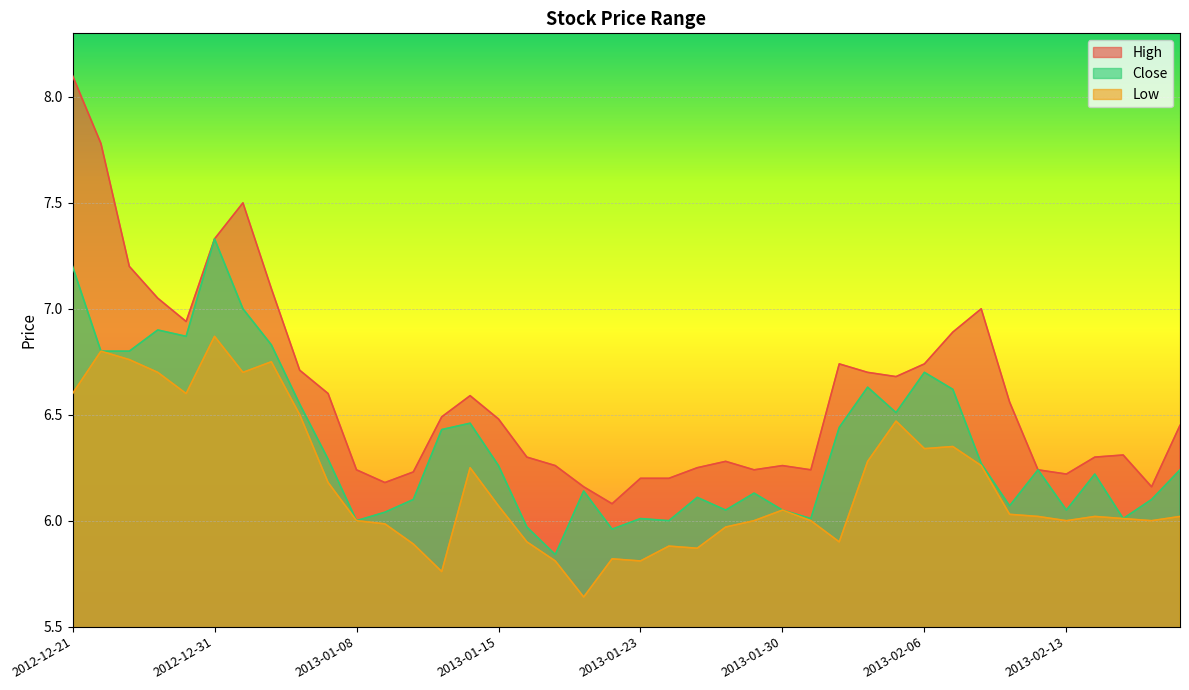

How many series are shown in this chart?

3